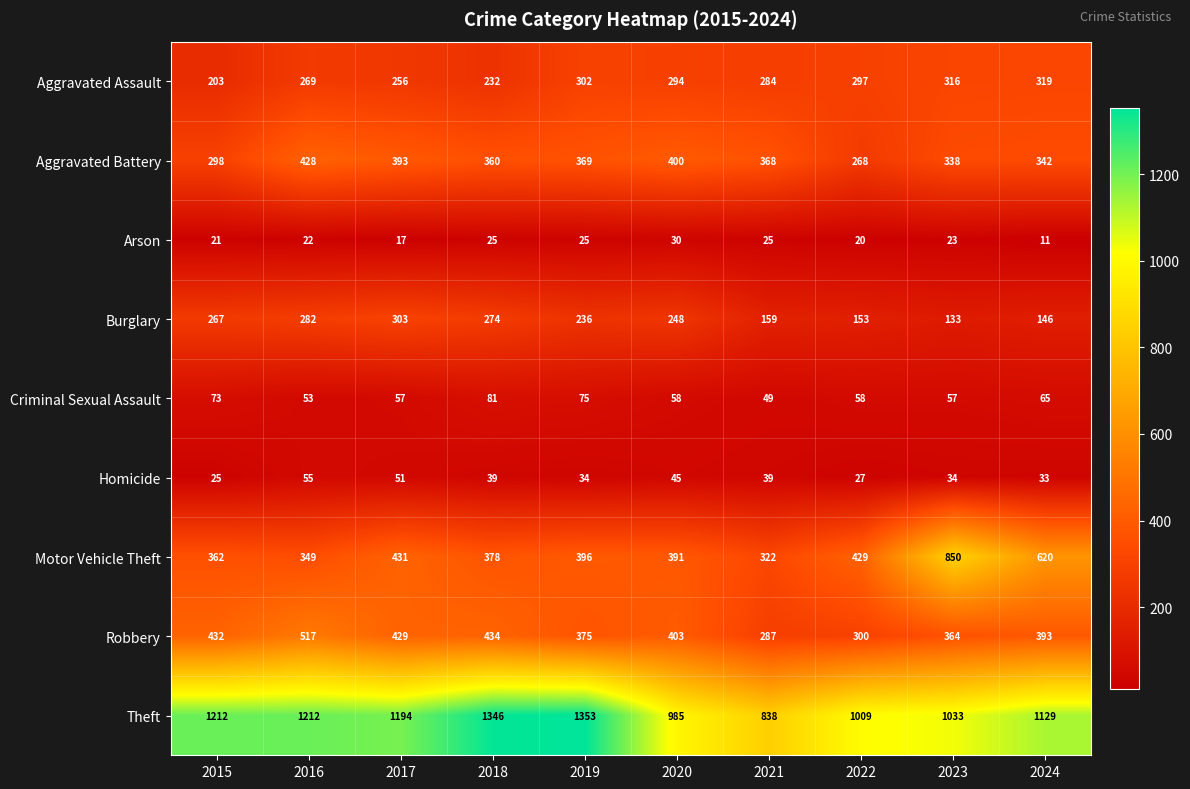

Which category has the highest value across all series?

2019